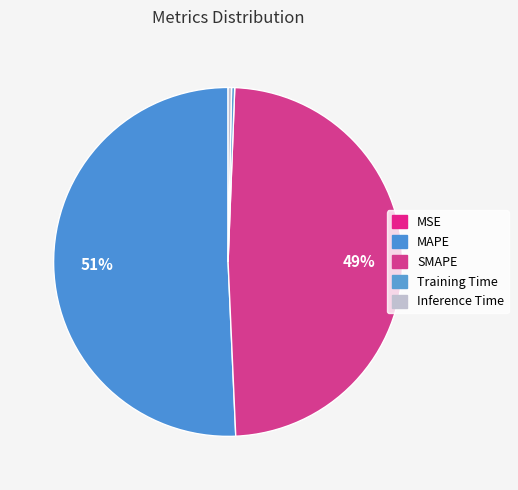

How many slices are in this pie chart?

5